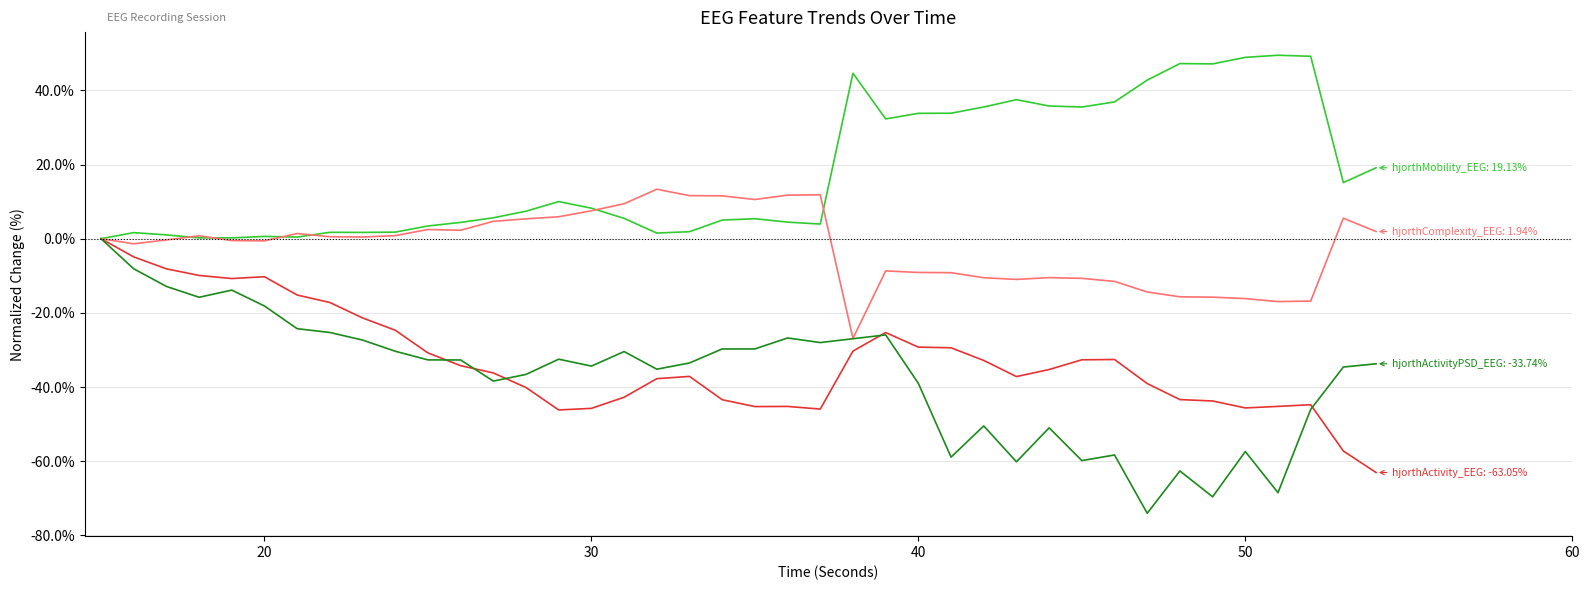

What is the greatest value displayed?

49.5